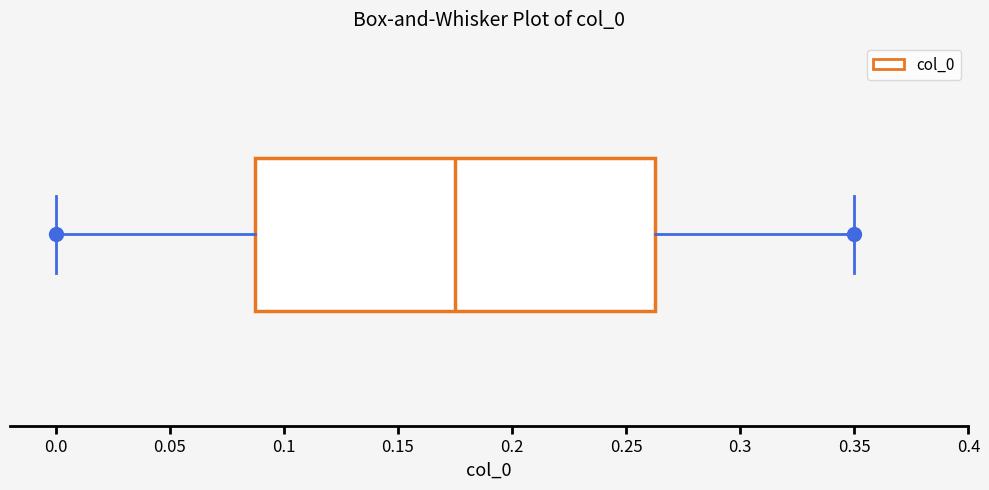

Transcribe this box plot: give where the median line is, the range the box spans, and where the two whiskers end, as read against the x-axis. The values are not printed on the chart, so give them approximately, as read against the axis.

median 0.175, box 0.090 to 0.265, whiskers 0.000 to 0.350